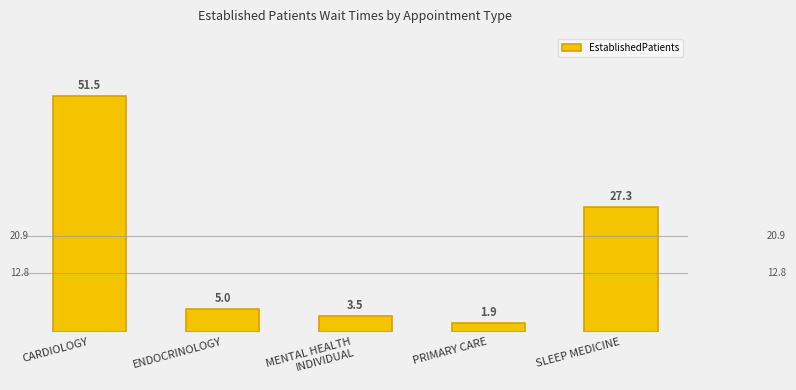

How many data points does each series have?

5